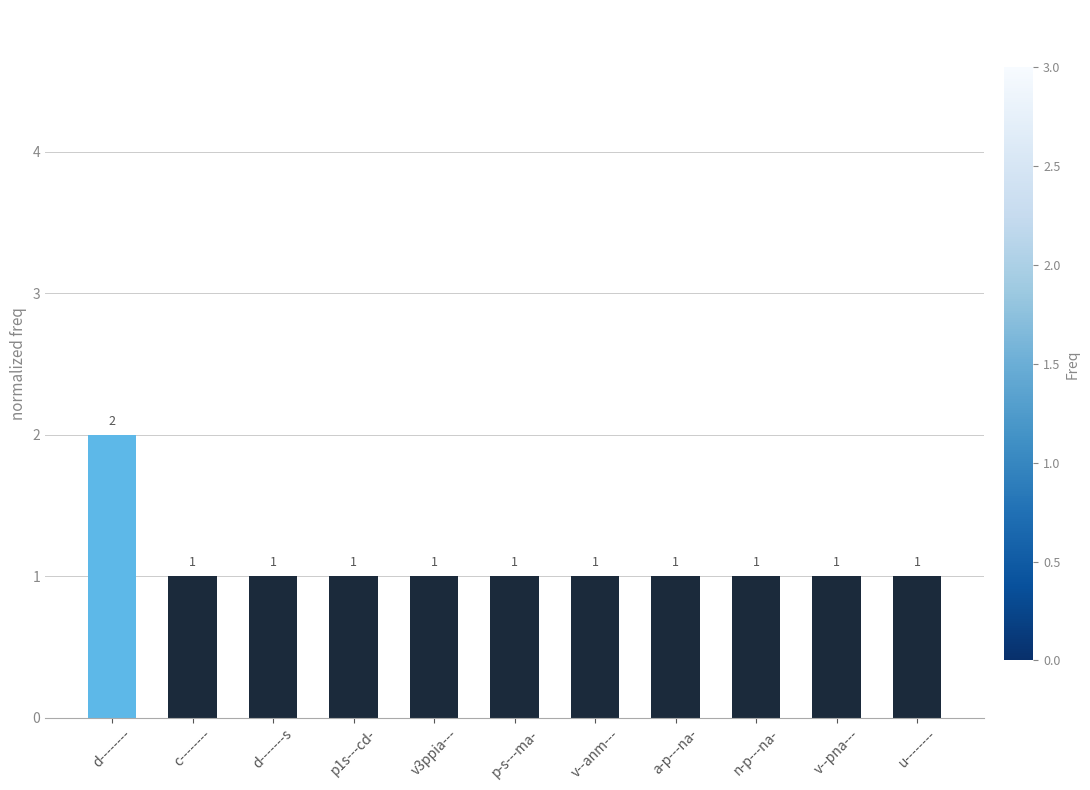

What is the sum of the values at v--anm--- and p-s---ma-?

2